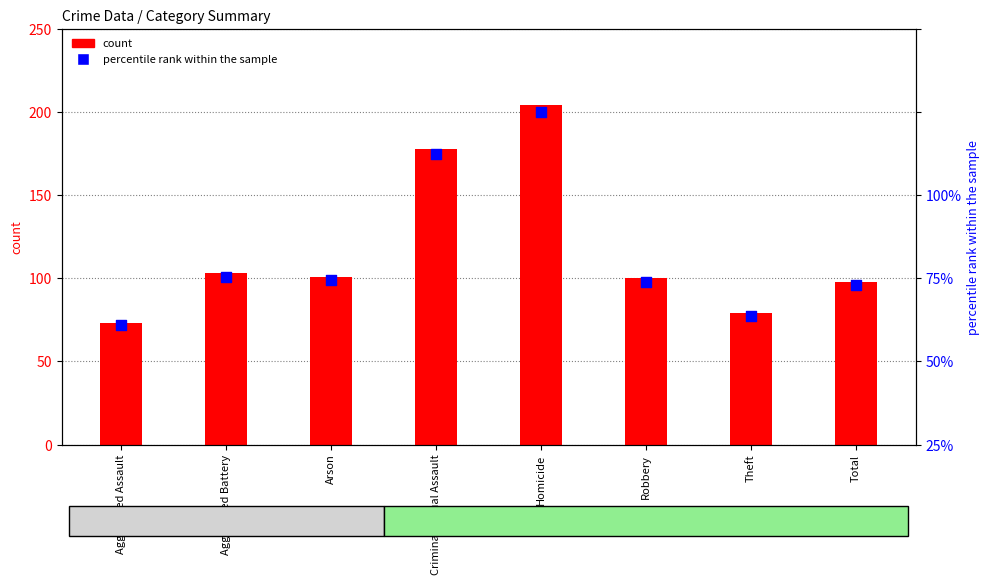

Is the value of percentile rank within the sample at Homicide greater than the value of count at Theft?

Yes